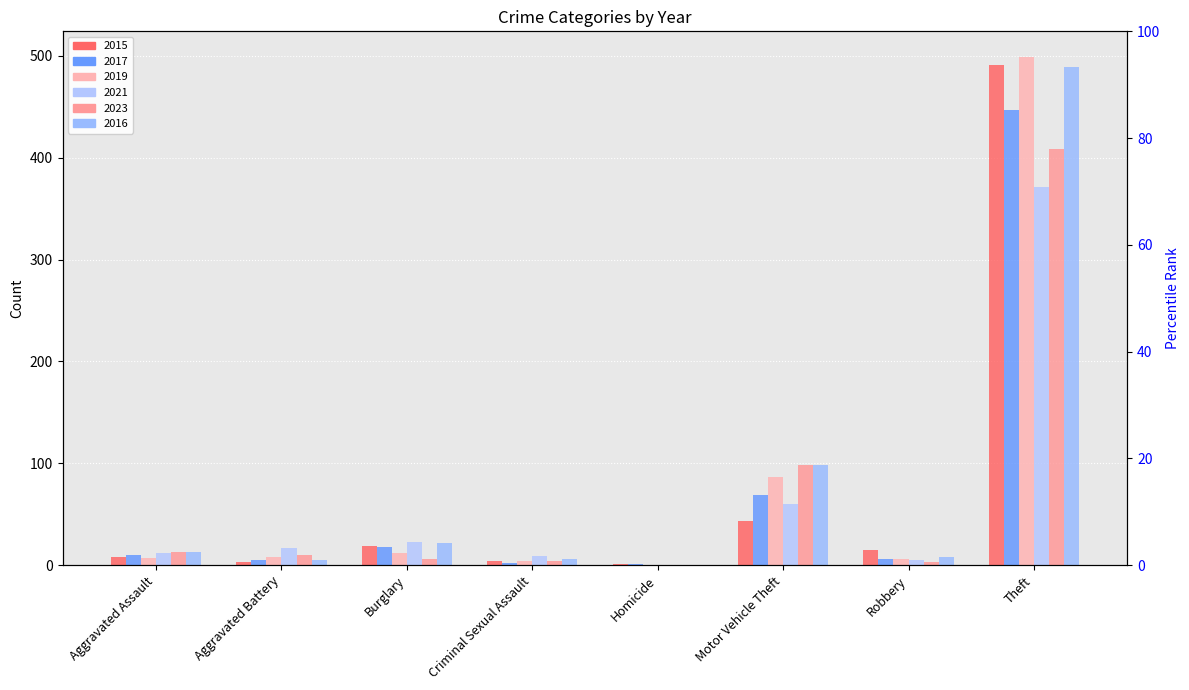

How many groups of bars are there?

8